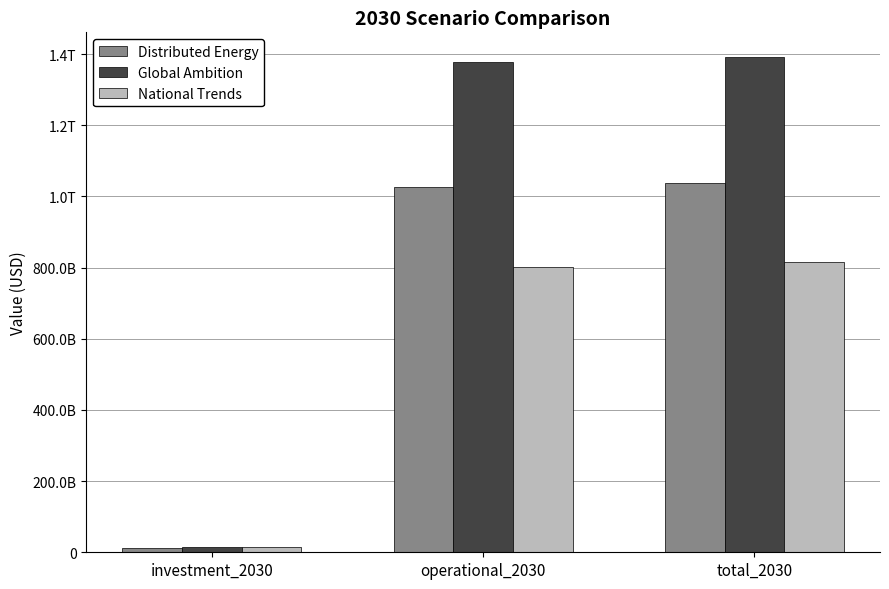

Reading left to right, what are all the values shown in this chart?

Distributed Energy: 12421811654.3	1025618969162.5	1038040780816.8
Global Ambition: 14915239970.2	1376649528886.6	1391564768856.8
National Trends: 15028070072.3	801509030807.5	816537100879.7